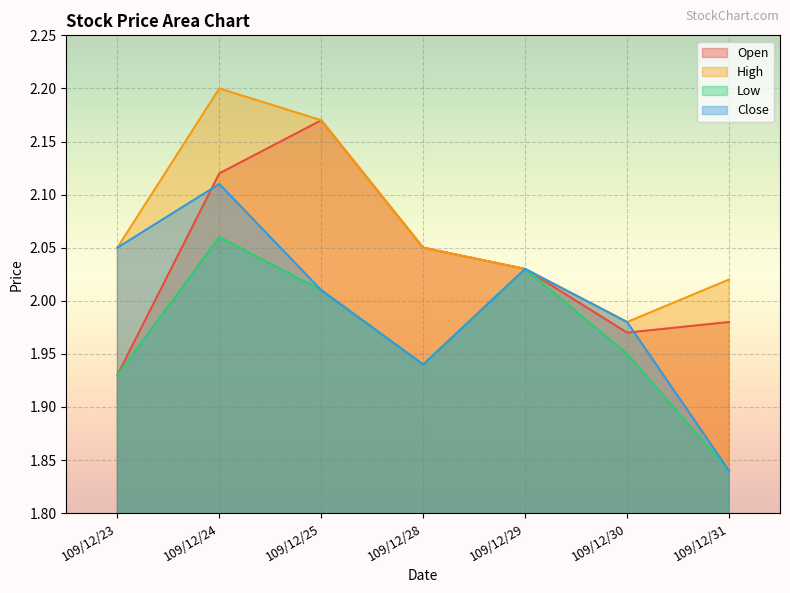

True or false: Close has a value of 2.0 at 109/12/23.

True